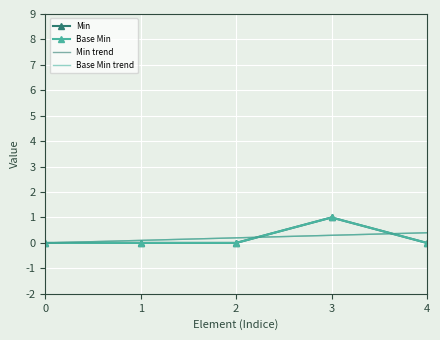

Which series has the largest range (max minus min)?

Min